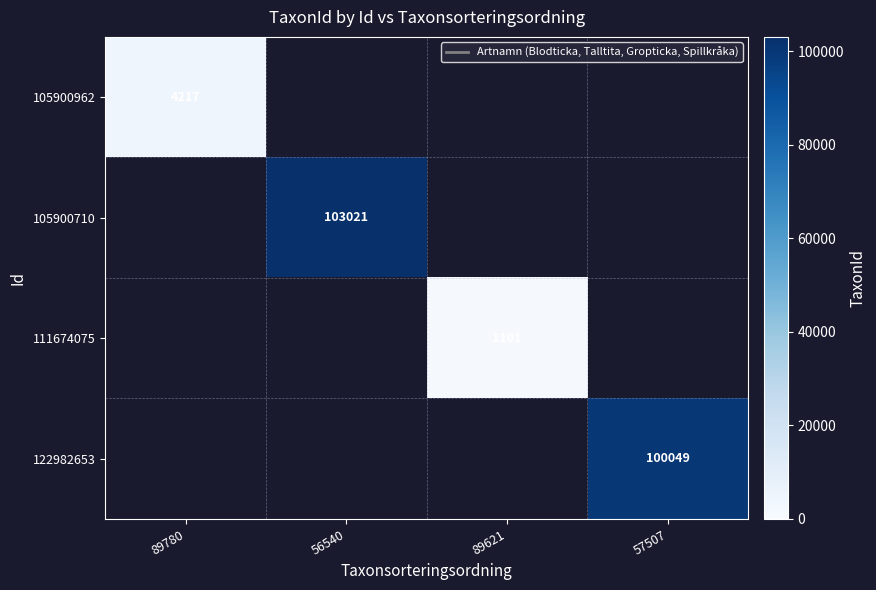

Is the value of 111674075 at 89621 greater than the value of 122982653 at 57507?

No